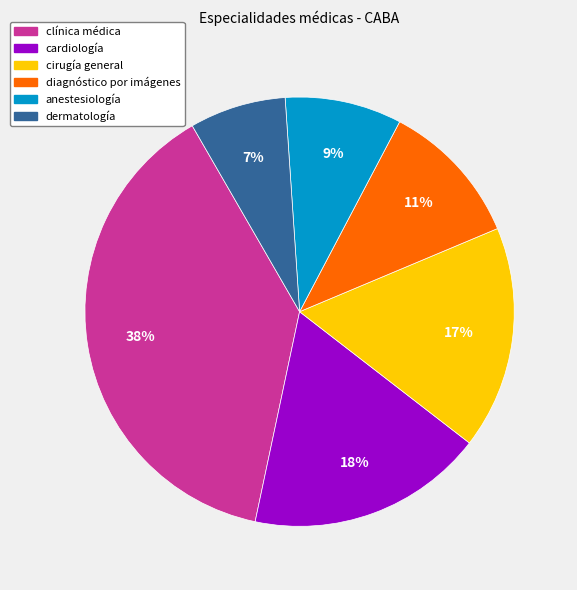

The dermatología slice represents 16% of the pie. True or false?

False